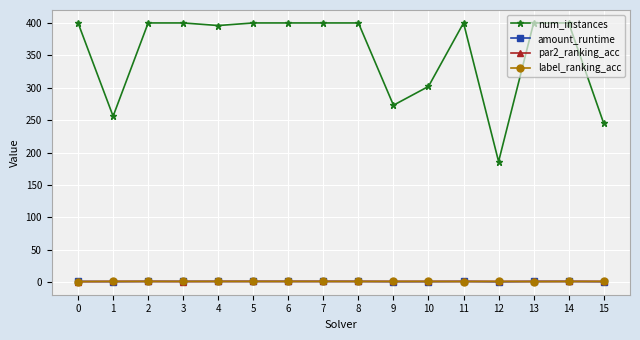

Is it true that amount_runtime equals 1.0 at 13?

True